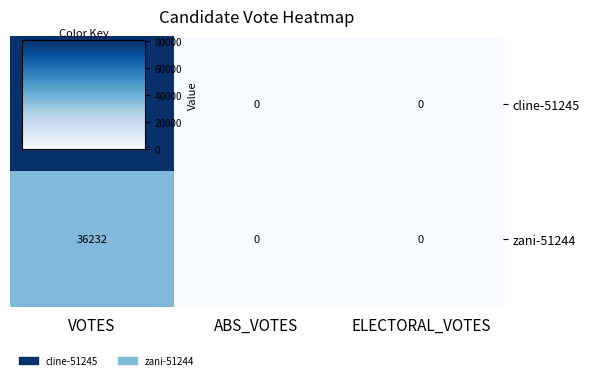

How many data points in zani-51244 are above 0?

1